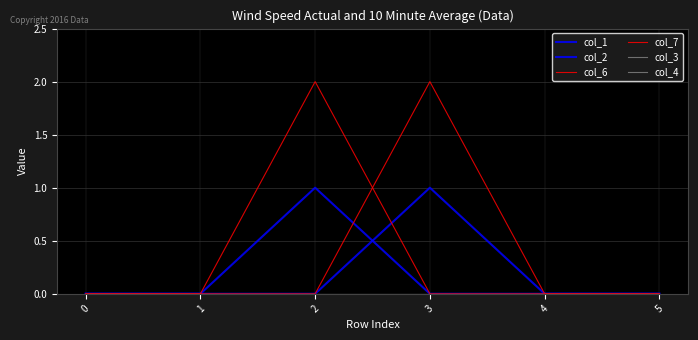

Is this an area chart (filled region under the line)?

No